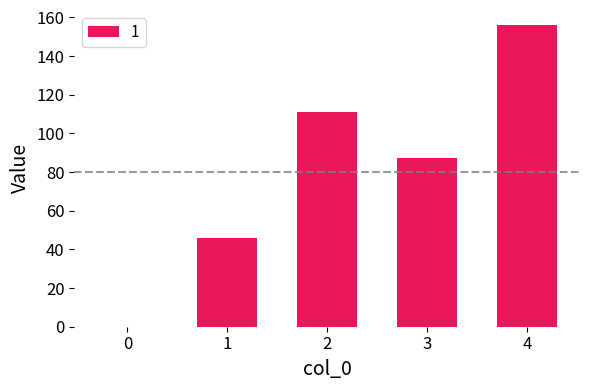

Reading left to right, extract all data points from this chart.

0=0	1=46	2=111	3=87	4=156